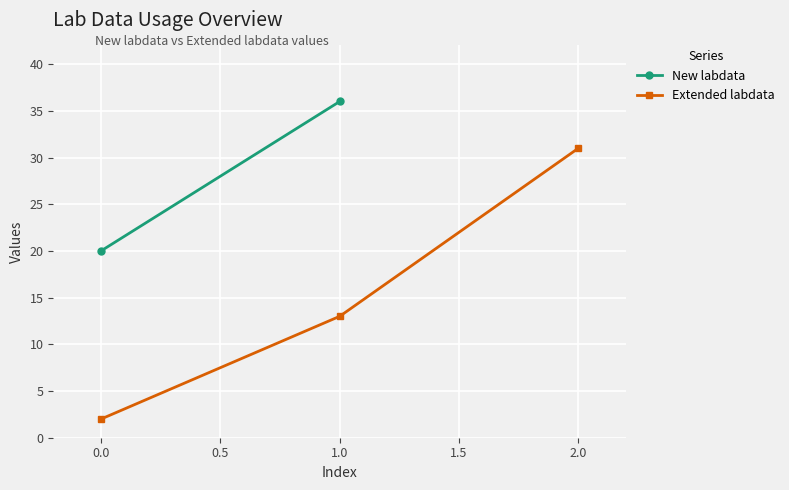

Rank the categories by Extended labdata value from lowest to highest.

0.0, 1.0, 2.0